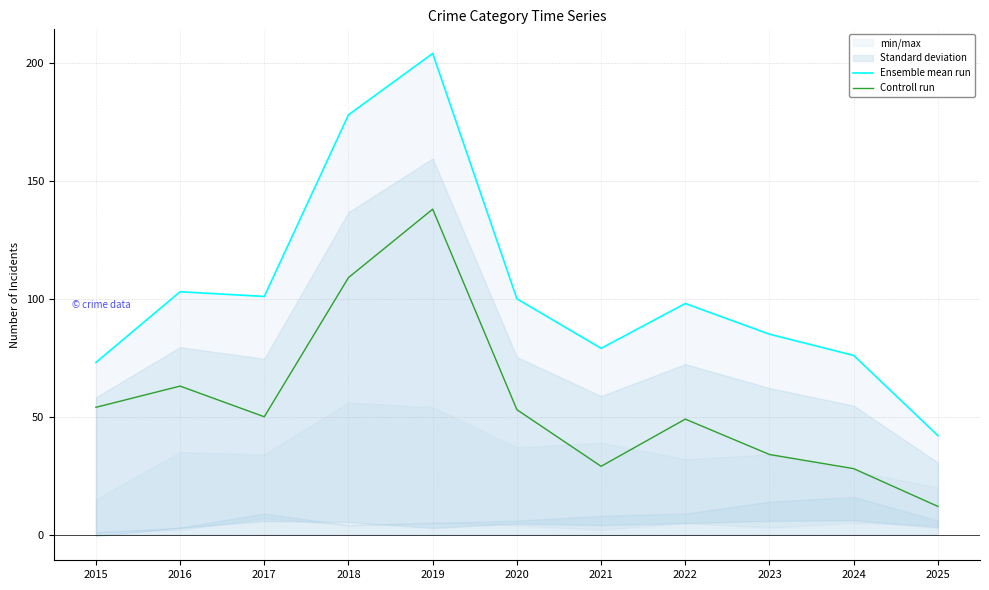

Is it true that Controll run equals 34 at 2023?

True